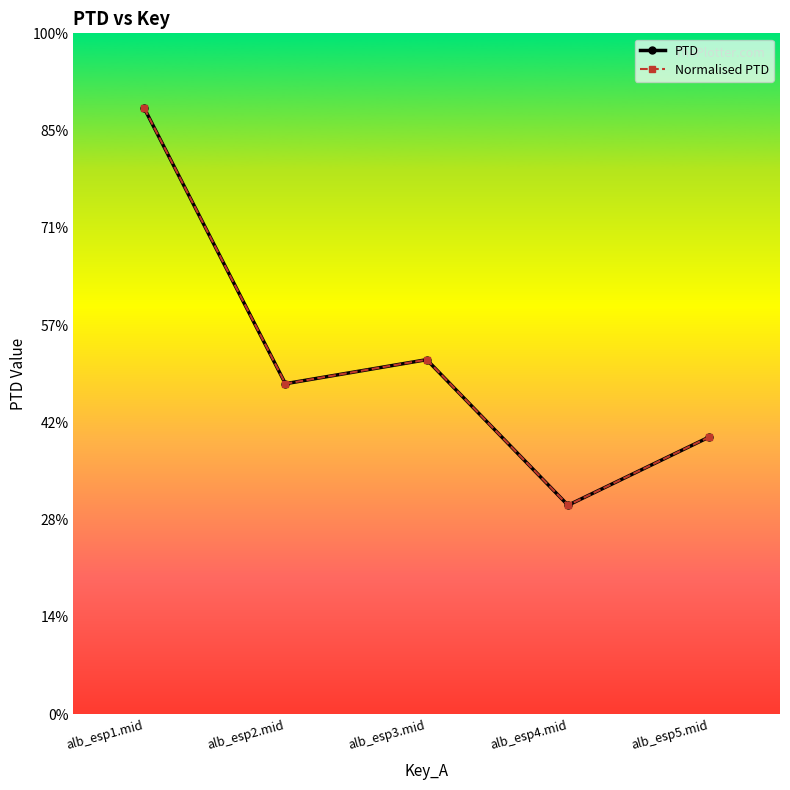

In Normalised PTD, how many points are lower than both neighbors (excluding endpoints)?

2